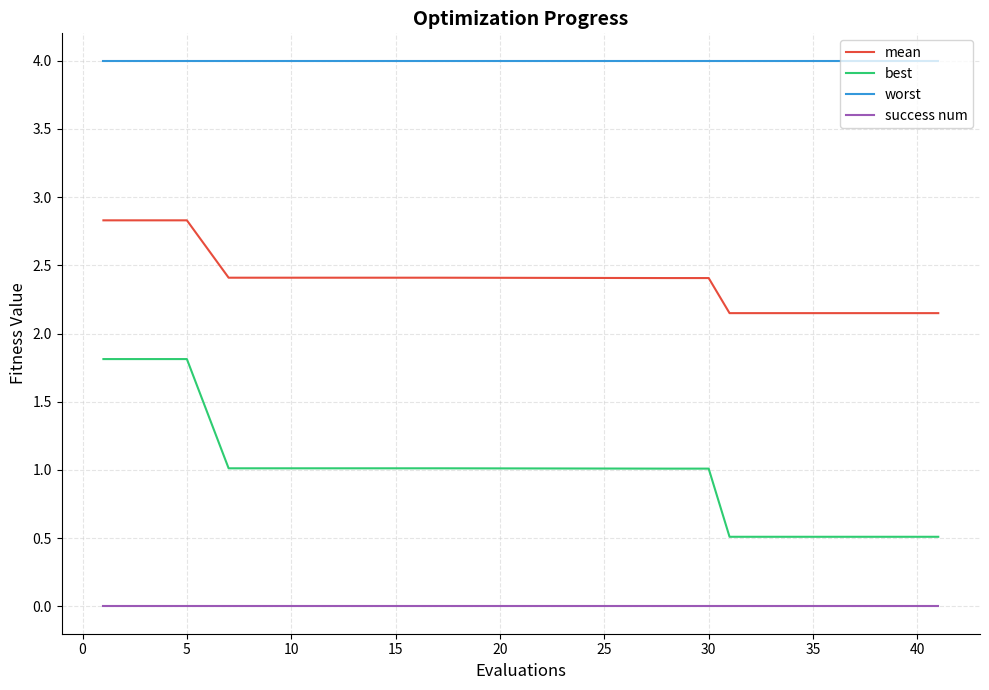

What is the greatest value displayed?

4.0